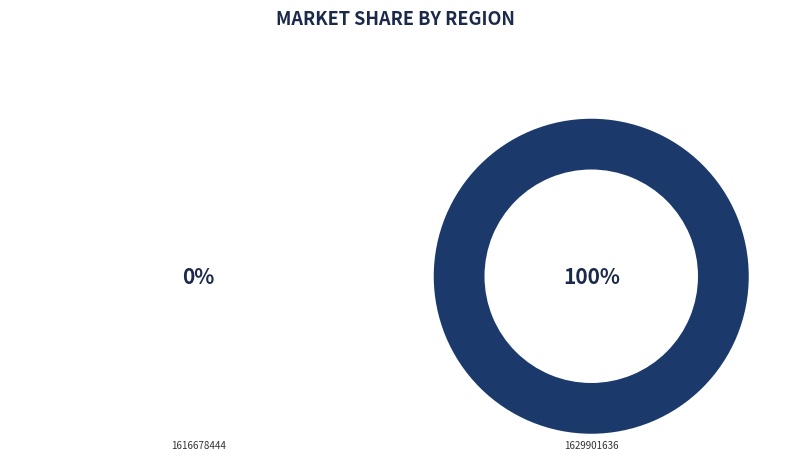

What is the change in value from 1616678444 to 1629901636?

+1